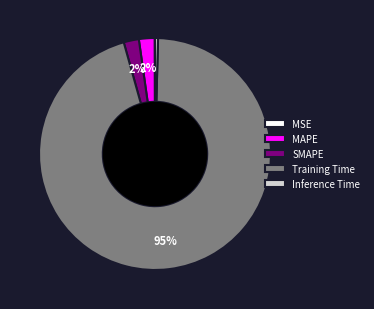

Which has a higher value, Training Time or MAPE?

Training Time